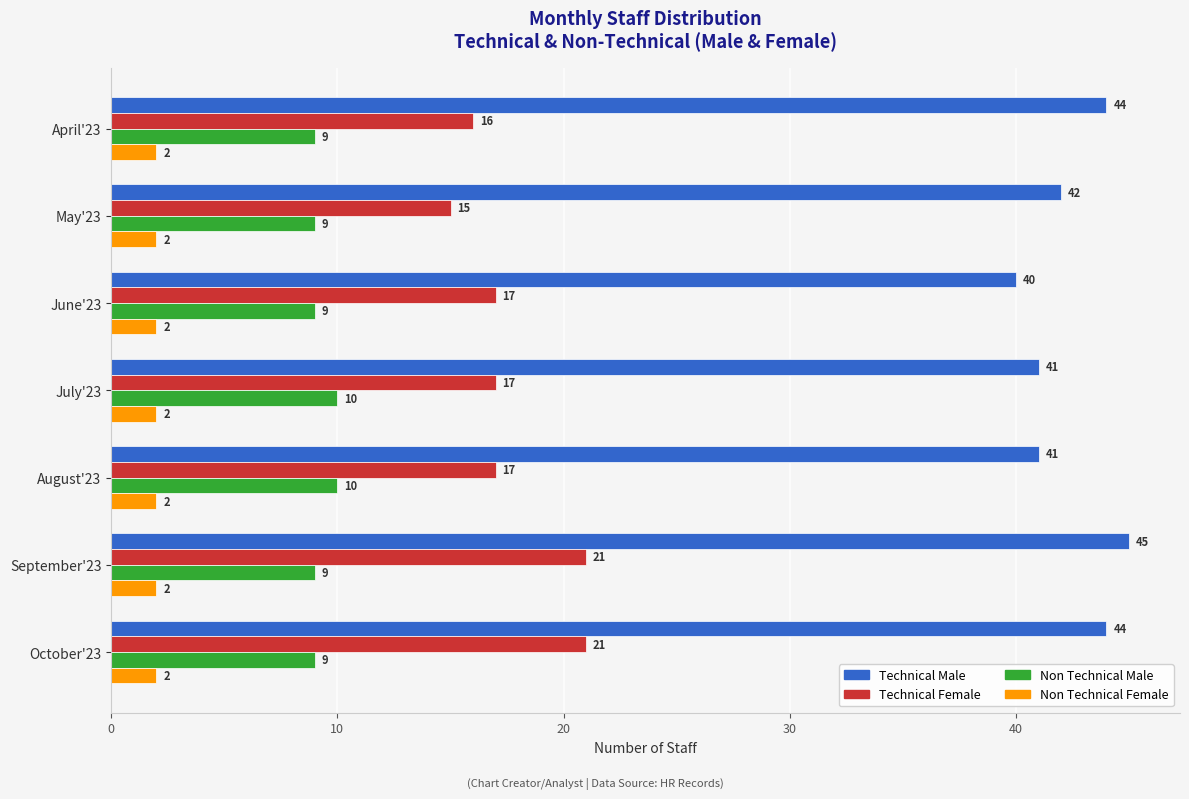

What are all the series names shown in the legend?

Technical Male, Technical Female, Non Technical Male, Non Technical Female